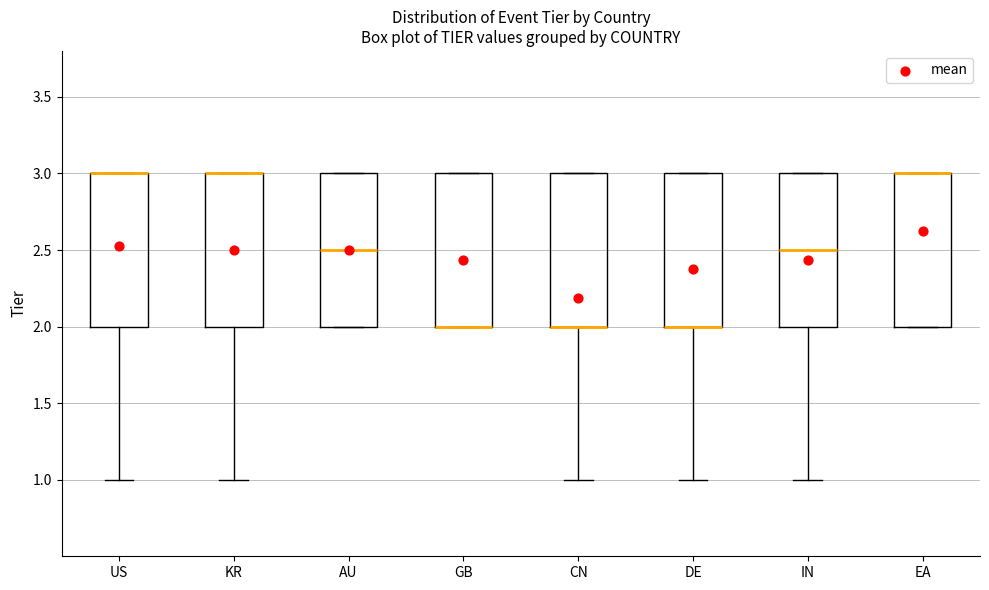

Reading left to right, transcribe this box plot: for each box, give where its median line is, the range the box spans, and where its two whiskers end, as read against the y-axis. The values are not printed on the chart, so give them approximately, as read against the axis.

US: median 3.0 (drawn on the box's upper edge), box 2.0 to 3.0, whiskers 1.0 to 3.0
KR: median 3.0 (drawn on the box's upper edge), box 2.0 to 3.0, whiskers 1.0 to 3.0
AU: median 2.5, box 2.0 to 3.0, whiskers 2.0 to 3.0
GB: median 2.0 (drawn on the box's lower edge), box 2.0 to 3.0, whiskers 2.0 to 3.0
CN: median 2.0 (drawn on the box's lower edge), box 2.0 to 3.0, whiskers 1.0 to 3.0
DE: median 2.0 (drawn on the box's lower edge), box 2.0 to 3.0, whiskers 1.0 to 3.0
IN: median 2.5, box 2.0 to 3.0, whiskers 1.0 to 3.0
EA: median 3.0 (drawn on the box's upper edge), box 2.0 to 3.0, whiskers 2.0 to 3.0